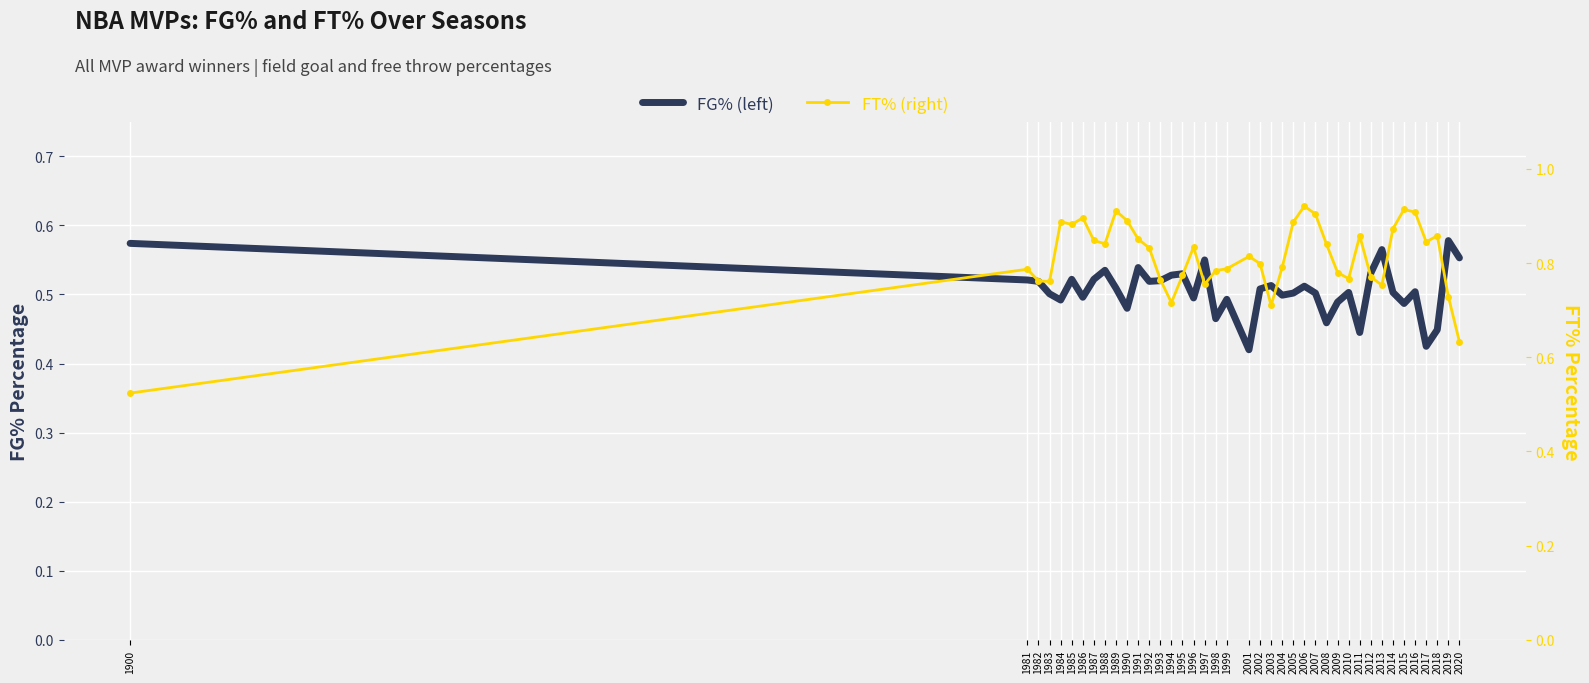

Which category has the lowest value across all series?

2001